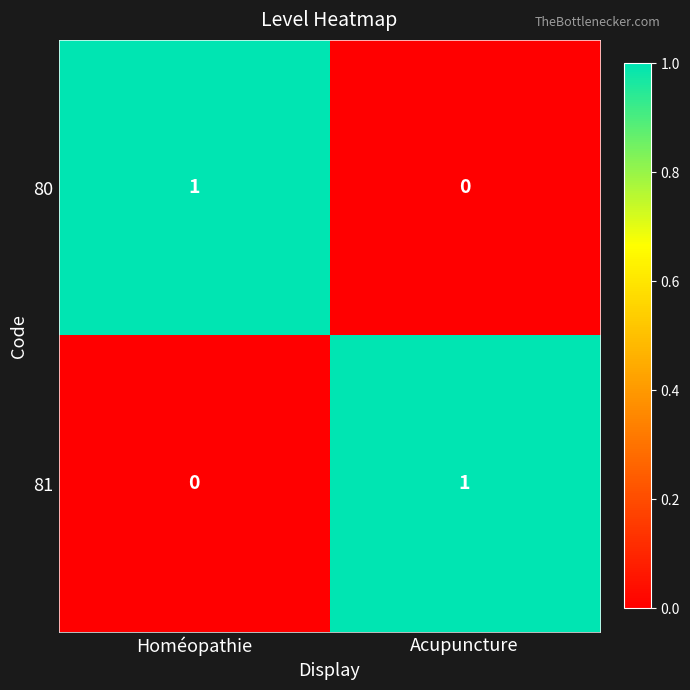

What is the greatest value displayed?

1